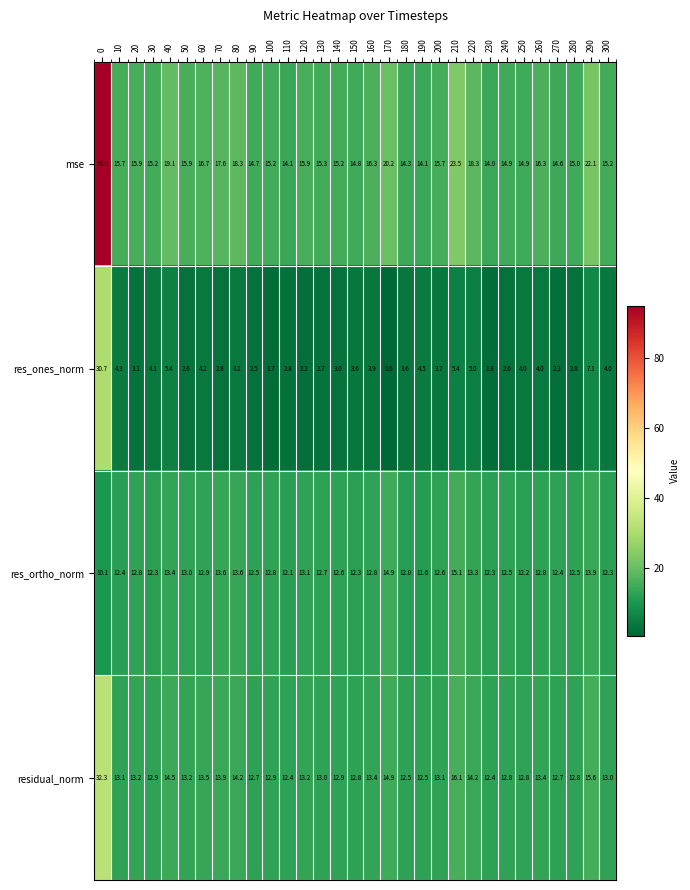

Which series has the largest total across all categories?

mse